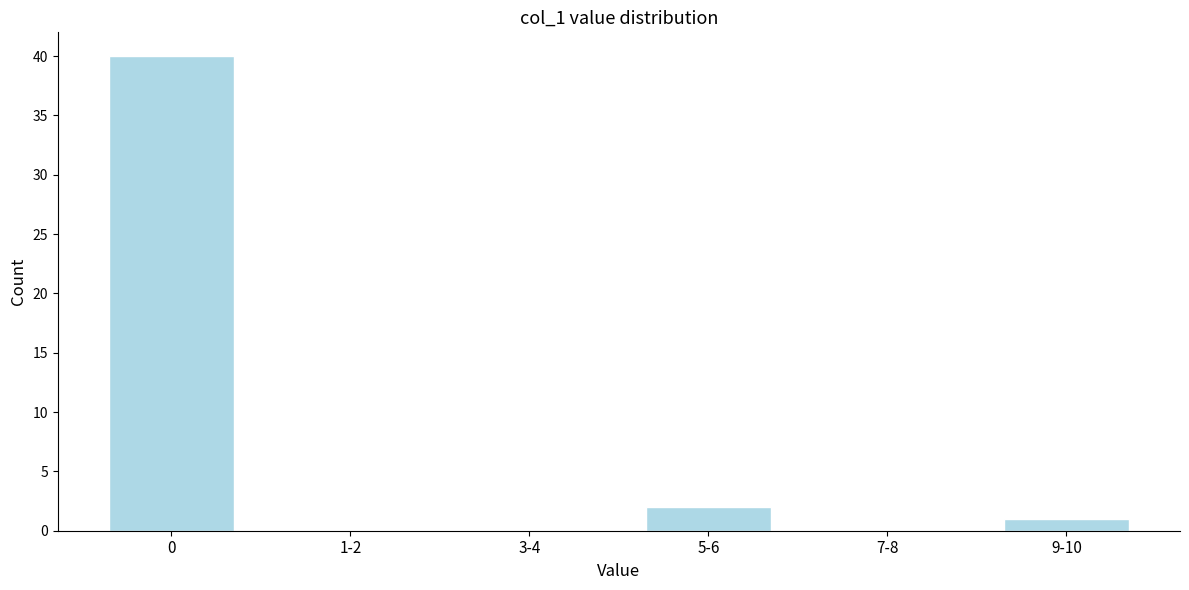

Reading right to left, transcribe all the data shown in this chart.

9-10=1	7-8=0	5-6=2	3-4=0	1-2=0	0=40